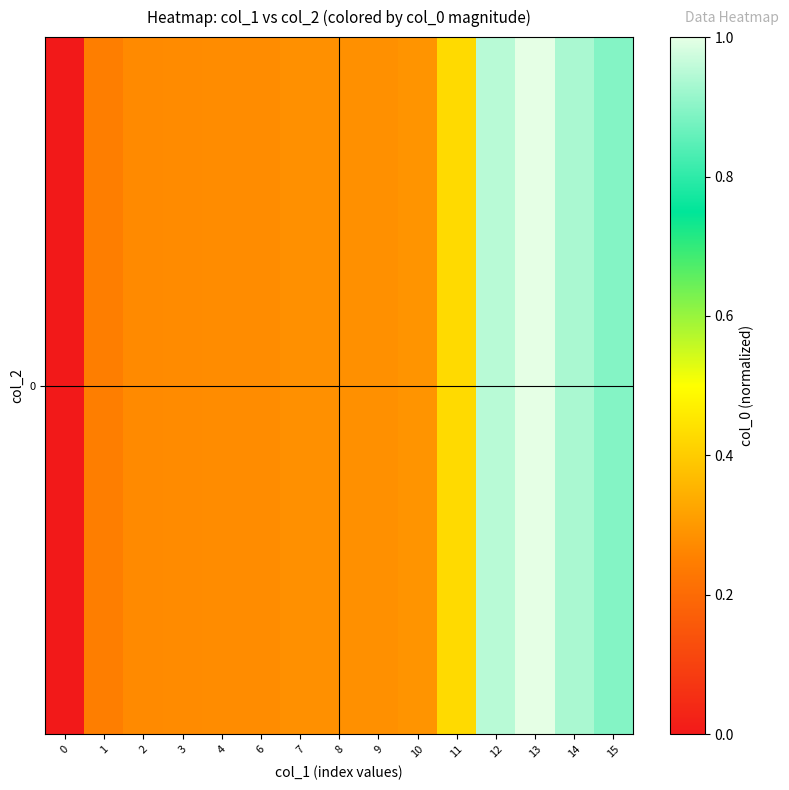

What is the change in value from 0 to 15?

+0.9